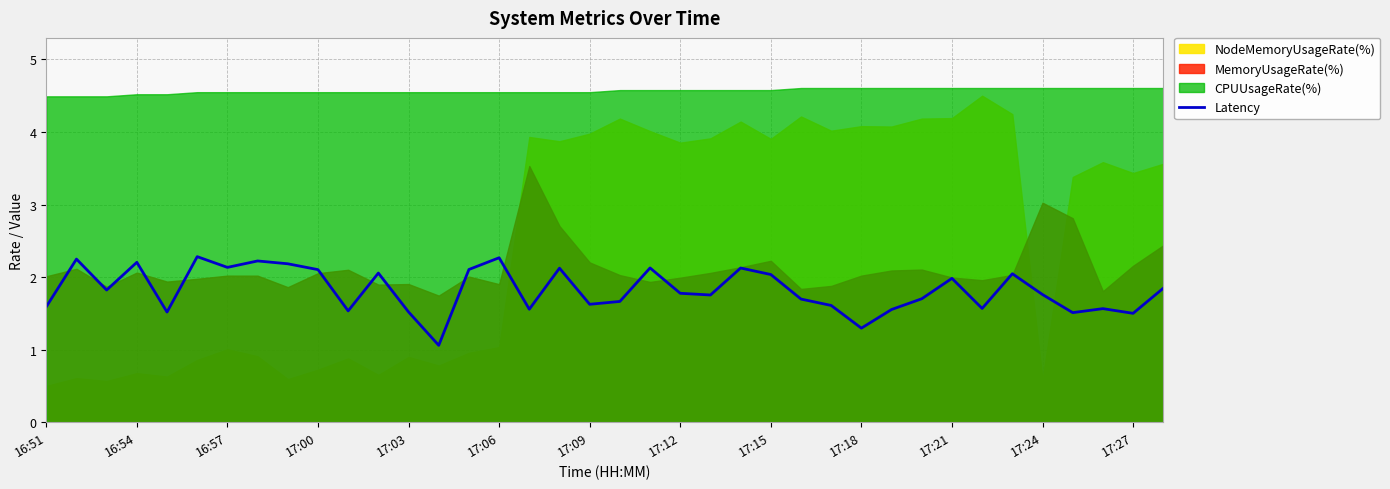

How many lines are shown in the chart?

1